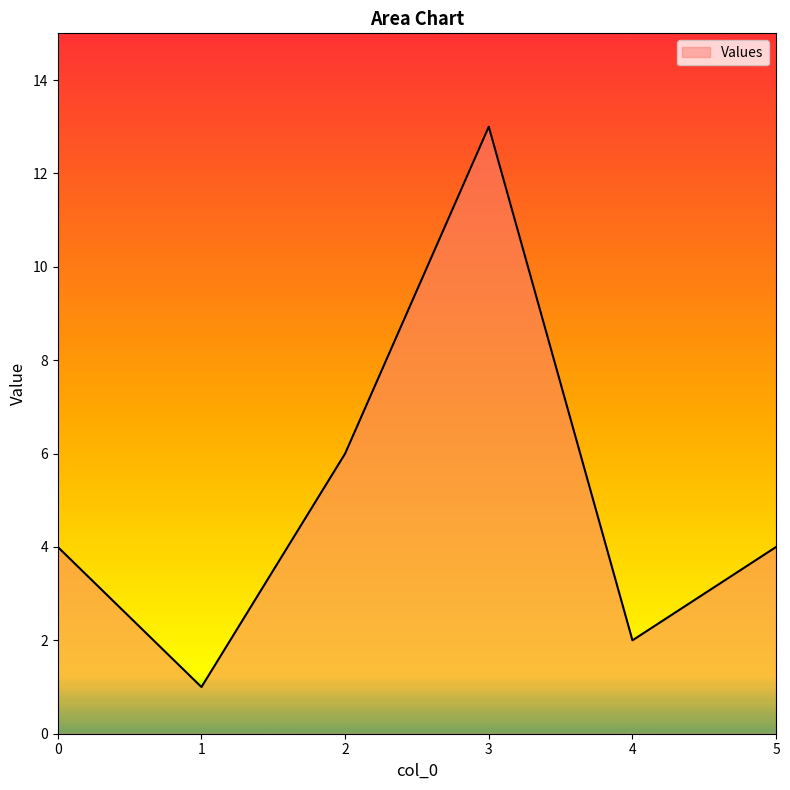

Reading right to left, extract all data points from this chart.

4	2	13	6	1	4